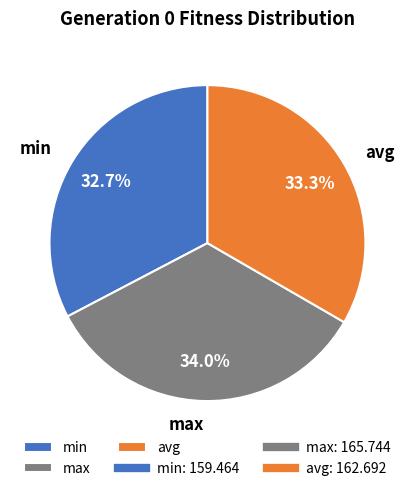

Does any single category account for the majority?

No